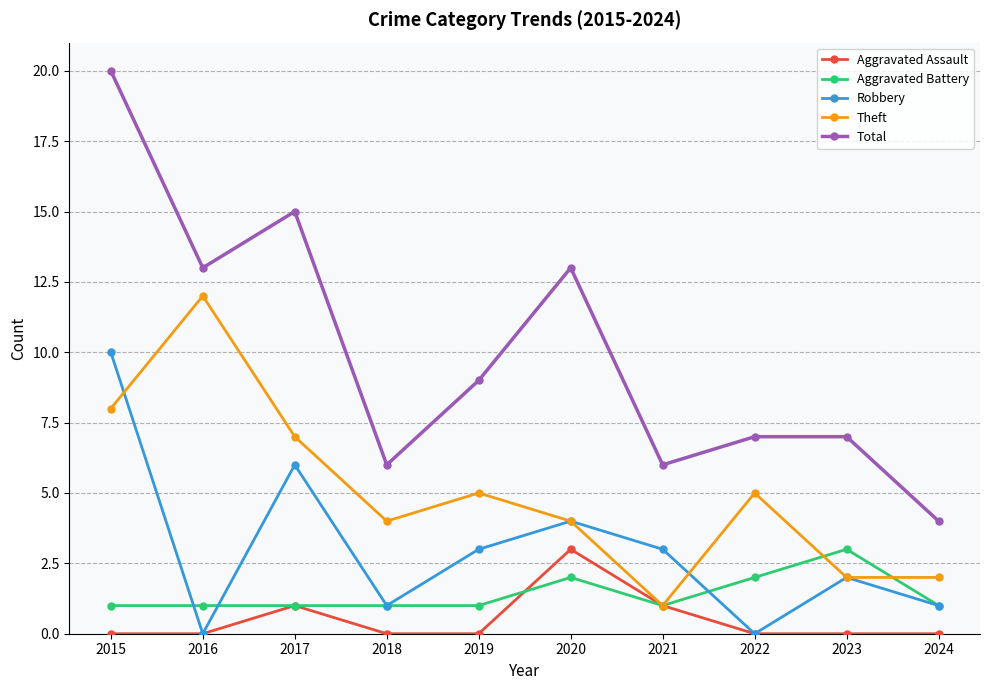

Does the chart display data point markers on the line(s)?

Yes